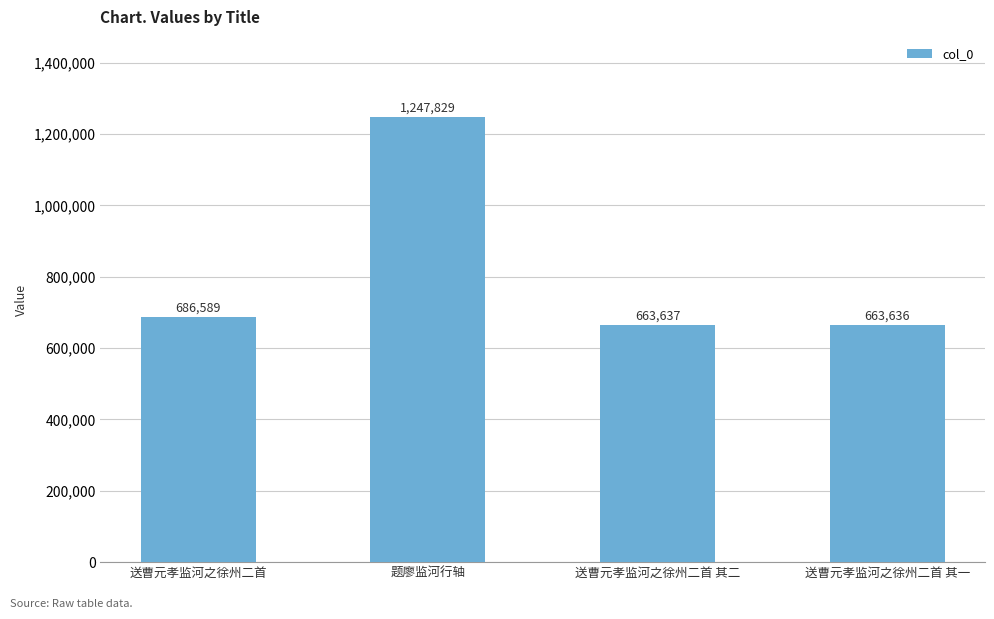

What is the average value?

815423